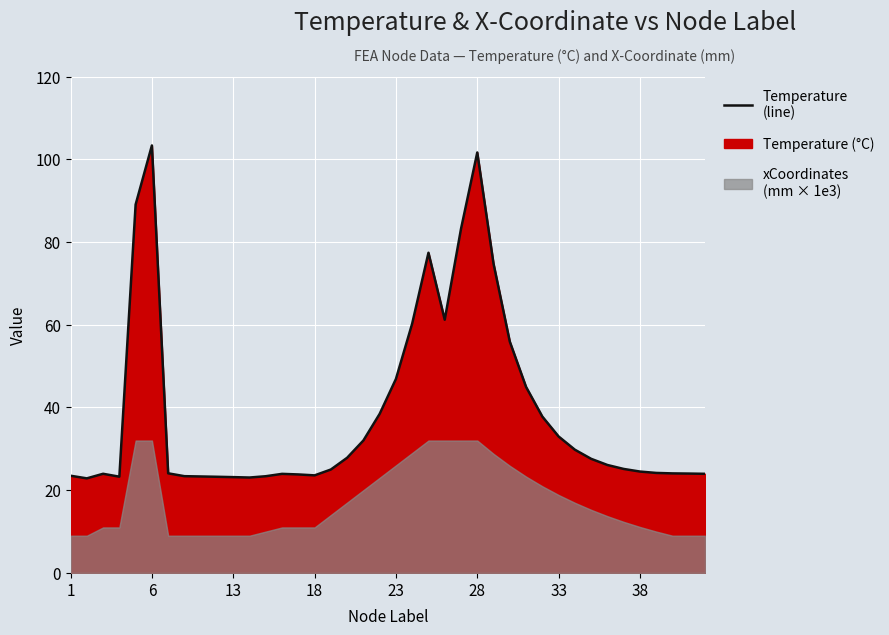

How many lines are shown in the chart?

1